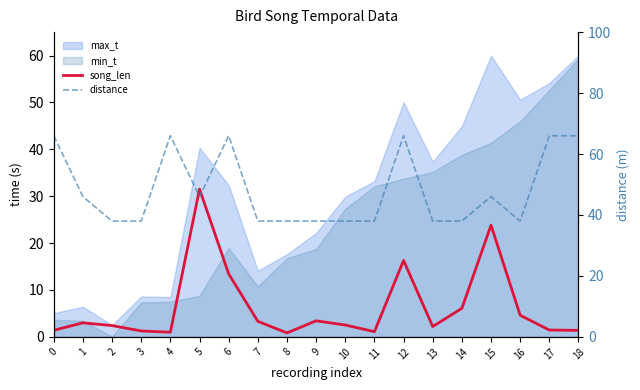

Between 0 and 6, which series saw the biggest shift?

song_len